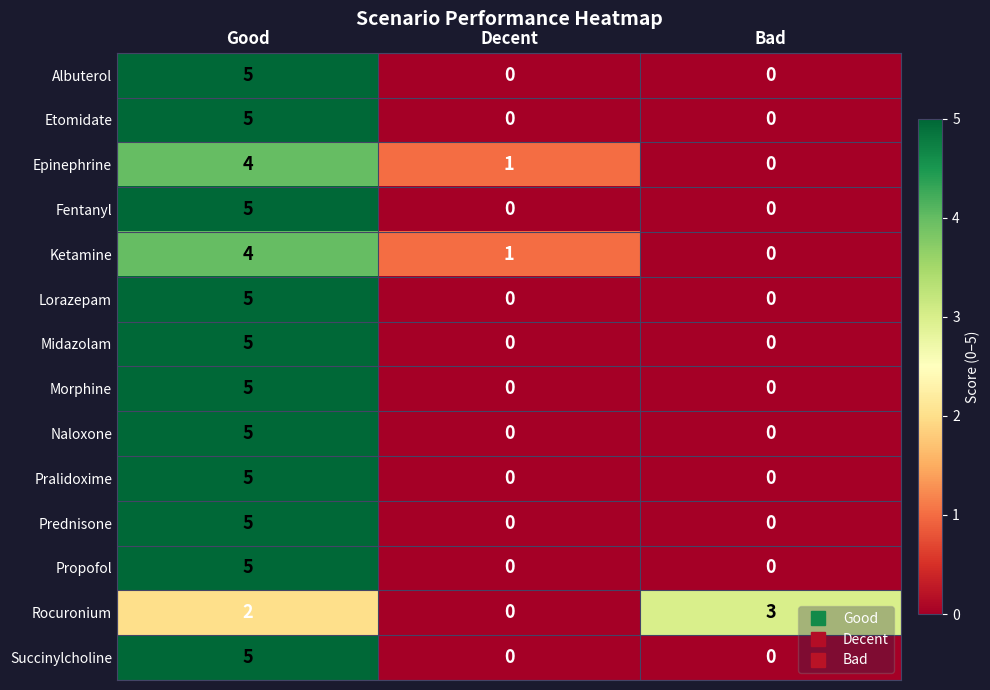

Count the Etomidate values in the range 0 to 5.

3